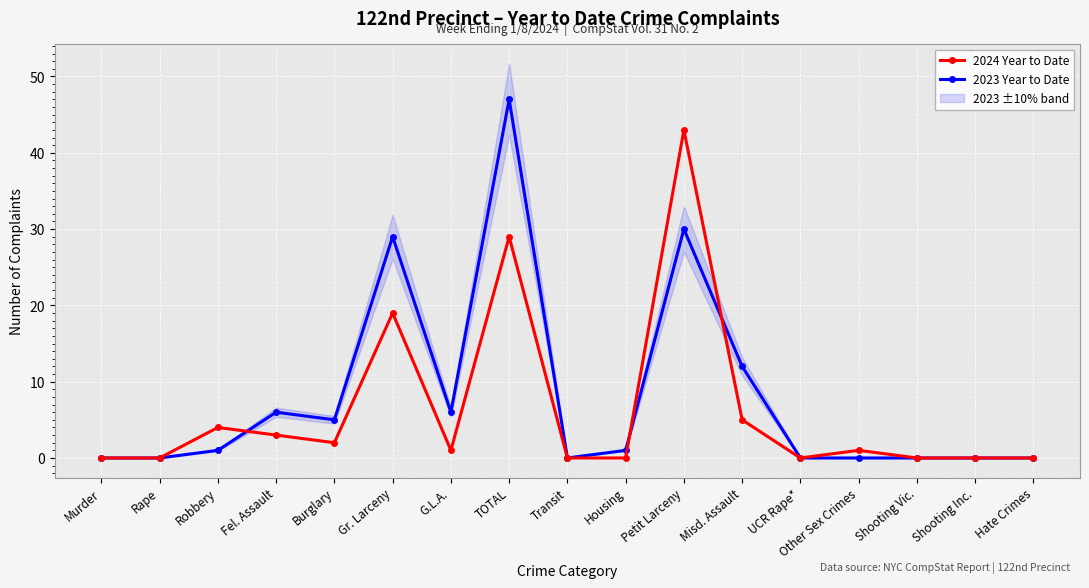

Reading left to right, transcribe all the data shown in this chart.

2024 Year to Date: Murder=0	Rape=0	Robbery=4	Fel. Assault=3	Burglary=2	Gr. Larceny=19	G.L.A.=1	TOTAL=29	Transit=0	Housing=0	Petit Larceny=43	Misd. Assault=5	UCR Rape*=0	Other Sex Crimes=1	Shooting Vic.=0	Shooting Inc.=0	Hate Crimes=0
2023 Year to Date: Murder=0	Rape=0	Robbery=1	Fel. Assault=6	Burglary=5	Gr. Larceny=29	G.L.A.=6	TOTAL=47	Transit=0	Housing=1	Petit Larceny=30	Misd. Assault=12	UCR Rape*=0	Other Sex Crimes=0	Shooting Vic.=0	Shooting Inc.=0	Hate Crimes=0